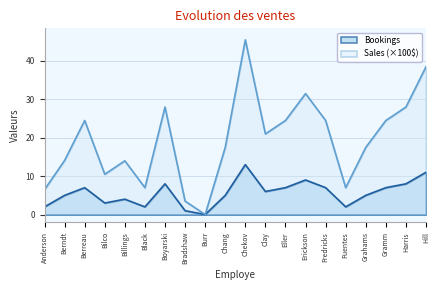

How many interior local valleys does the Sales_hundreds series have?

5